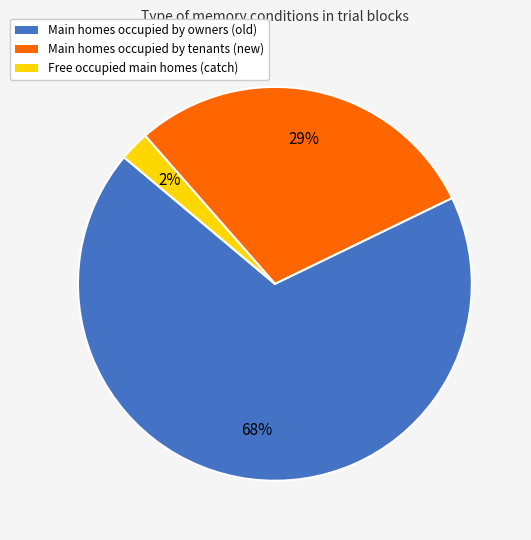

Count the number of slices in the pie.

3